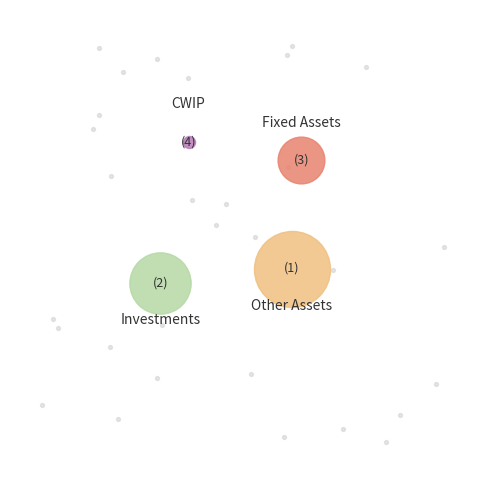

What percentage is the Fixed Assets slice, to the nearest percent?

18%